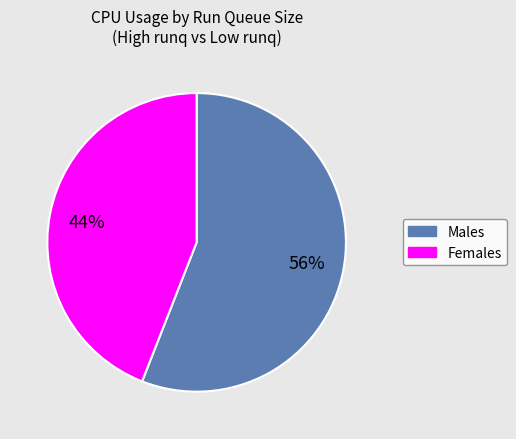

Is there a majority slice in this chart?

Yes